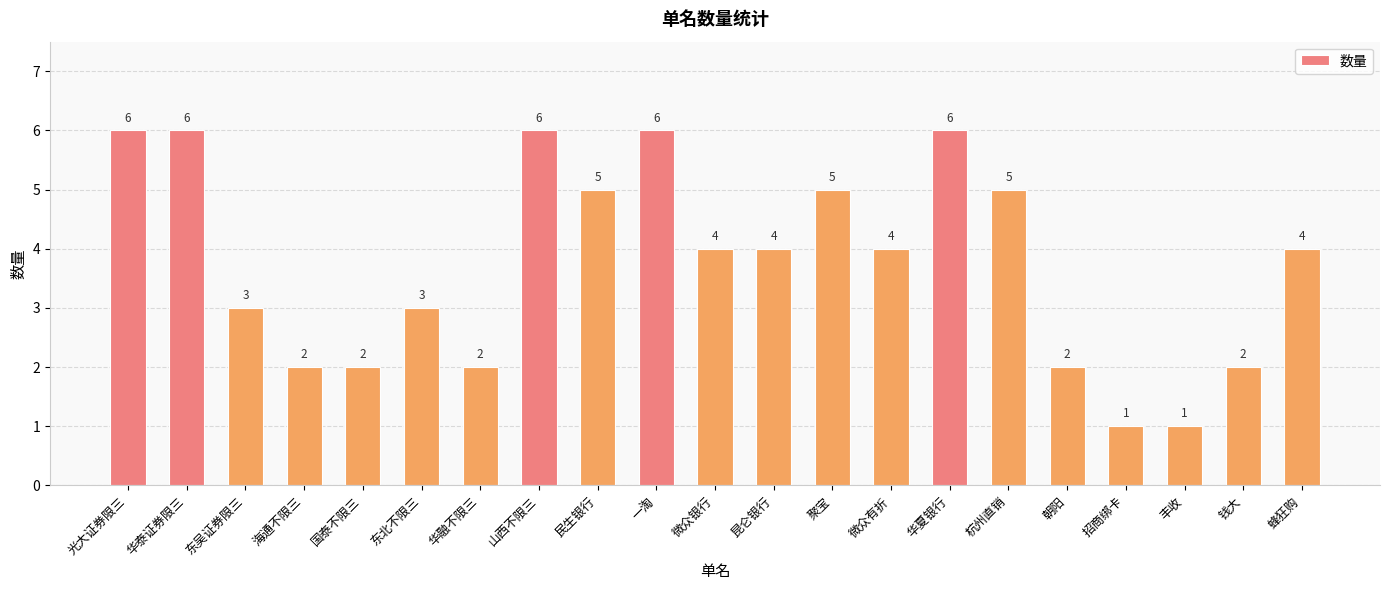

What is the sum of the values at 蜂狂购 and 招商绑卡?

5